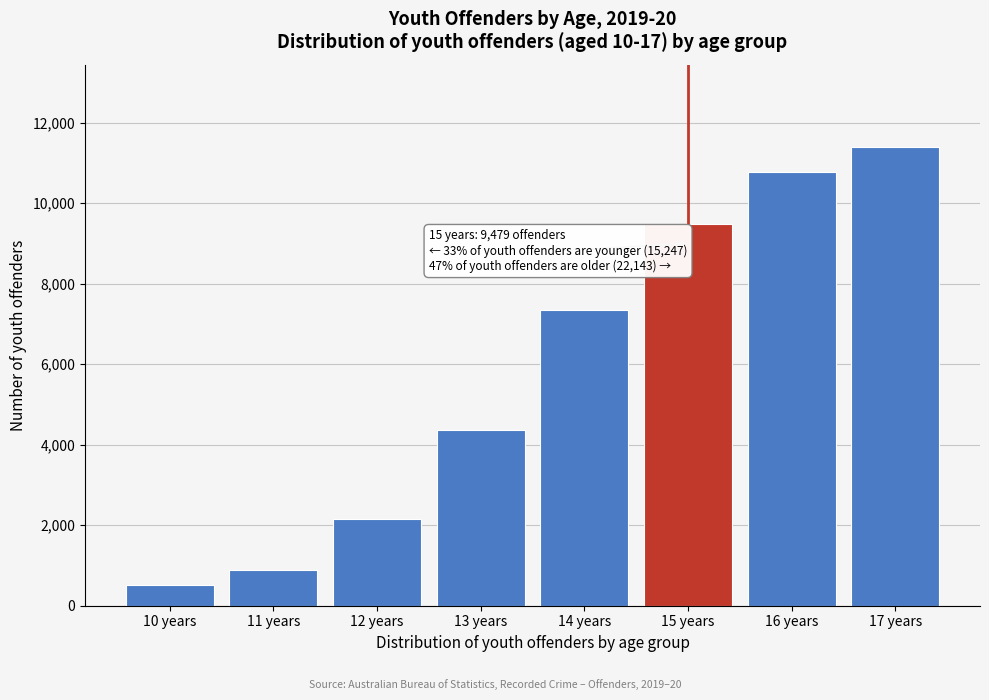

Reading right to left, what are all the values shown in this chart?

17 years=11382	16 years=10761	15 years=9479	14 years=7335	13 years=4357	12 years=2160	11 years=879	10 years=516